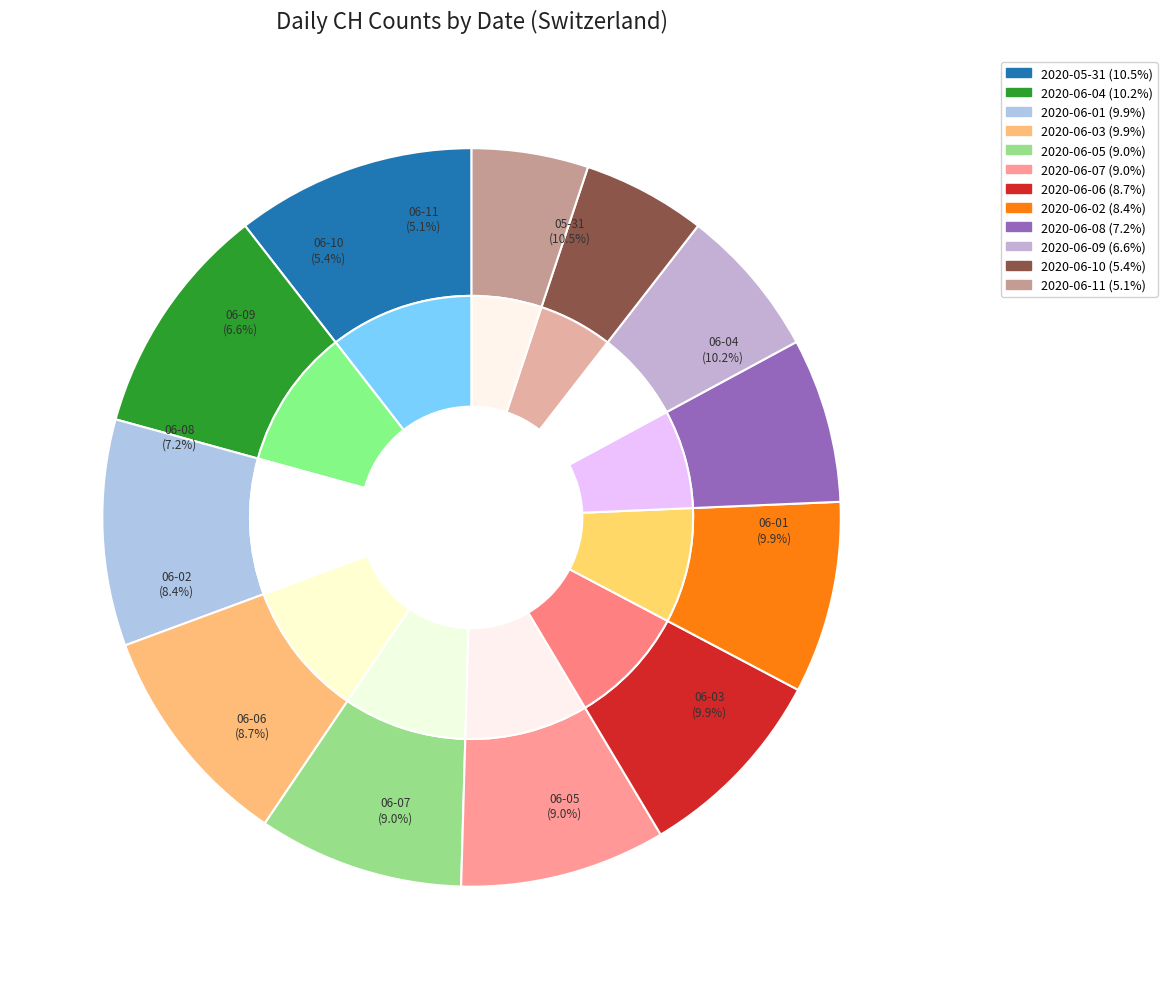

The 2020-06-15 slice represents 12% of the pie. True or false?

False